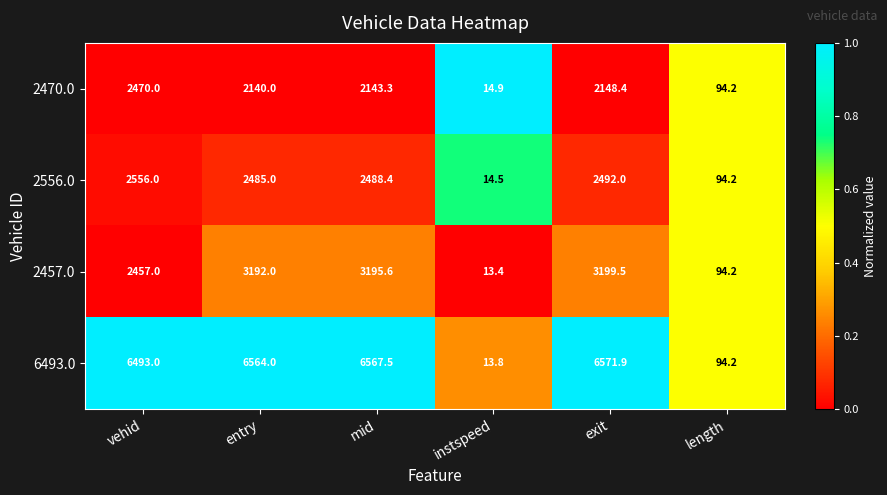

Which category has the lowest value in the 2457.0 series?

instspeed